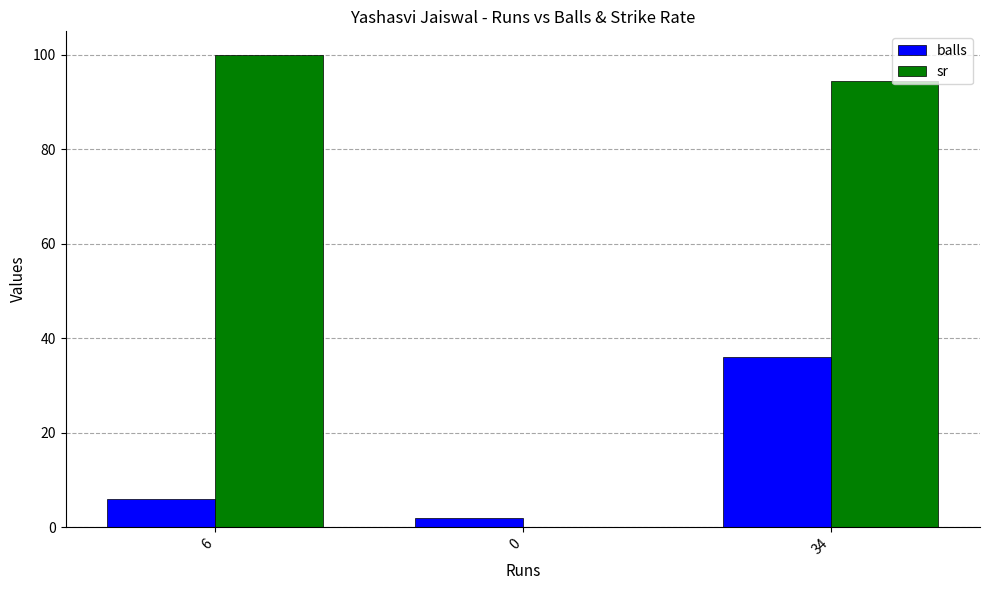

Reading right to left, list all the values displayed in this chart.

balls: 34=36.0	0=2.0	6=6.0
sr: 34=94.4	0=0.0	6=100.0